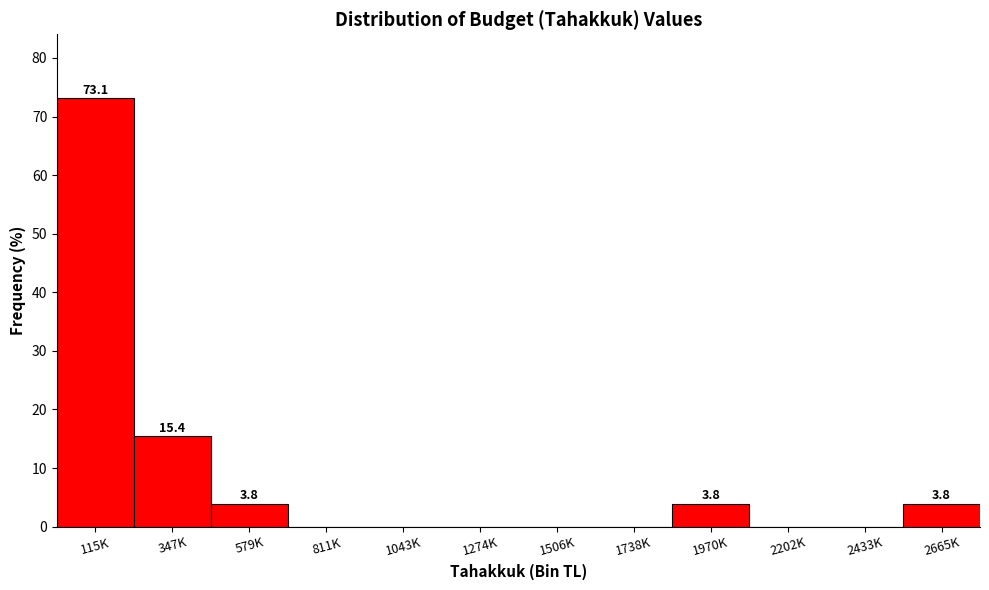

What is the maximum value shown in the chart?

73.1